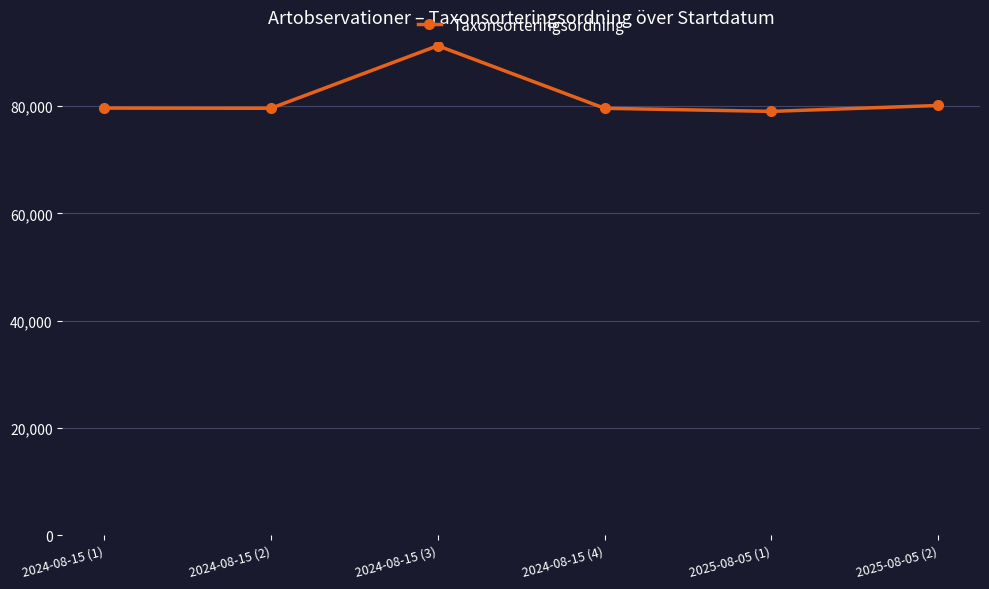

What is the sum of all values?

489289